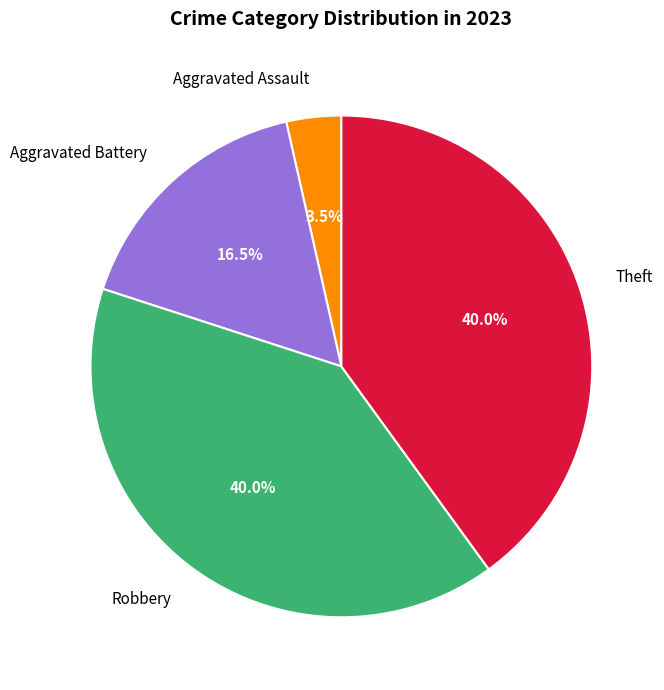

Which category has the smallest portion of the pie?

Aggravated Assault